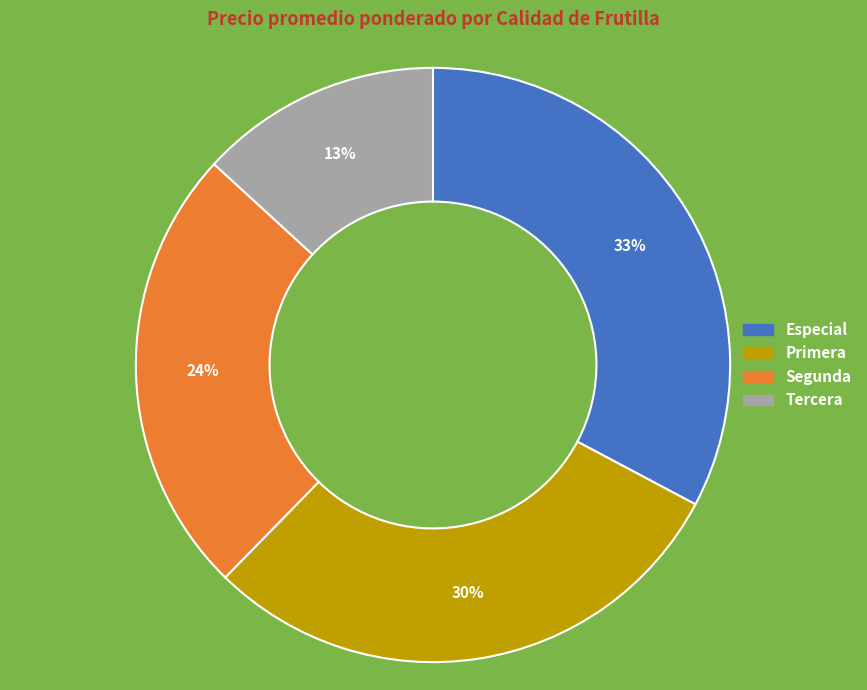

Does Especial represent more than half of the total?

No